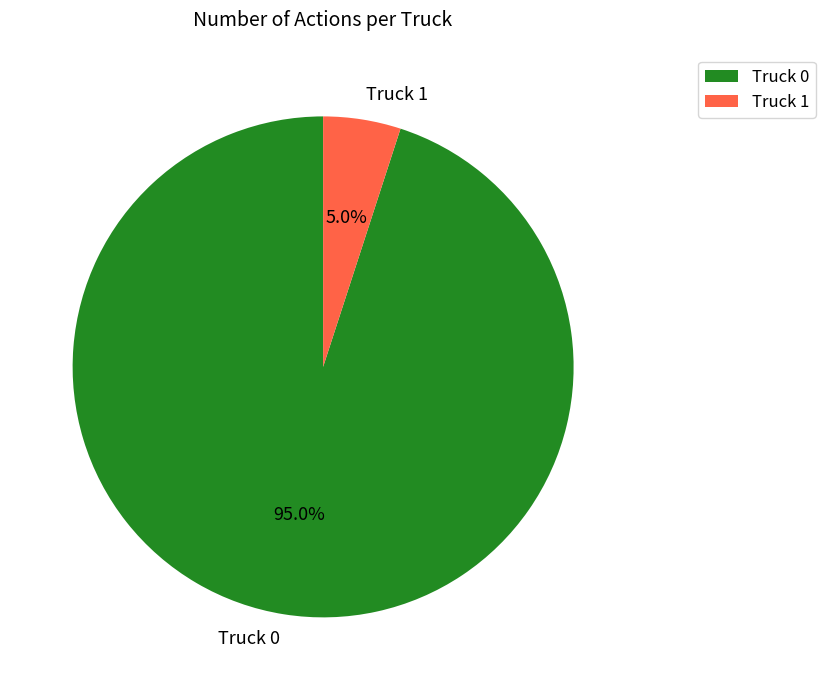

Between Truck 0 and Truck 1, which is larger?

Truck 0